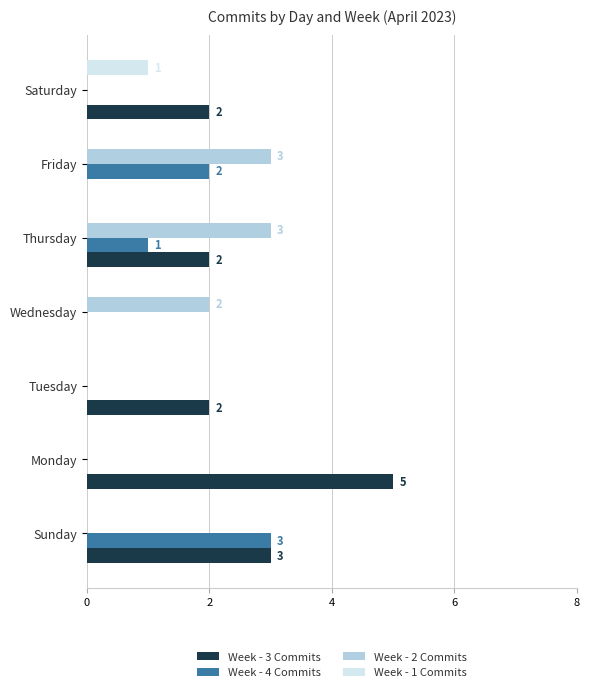

The Week - 3 Commits series shows 1 at Sunday. True or false?

False